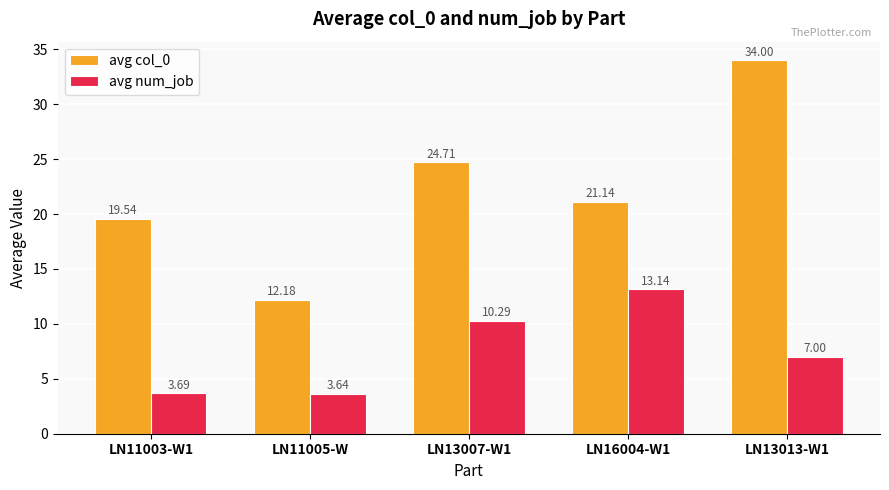

List the series in order of their overall mean, highest first.

avg col_0, avg num_job